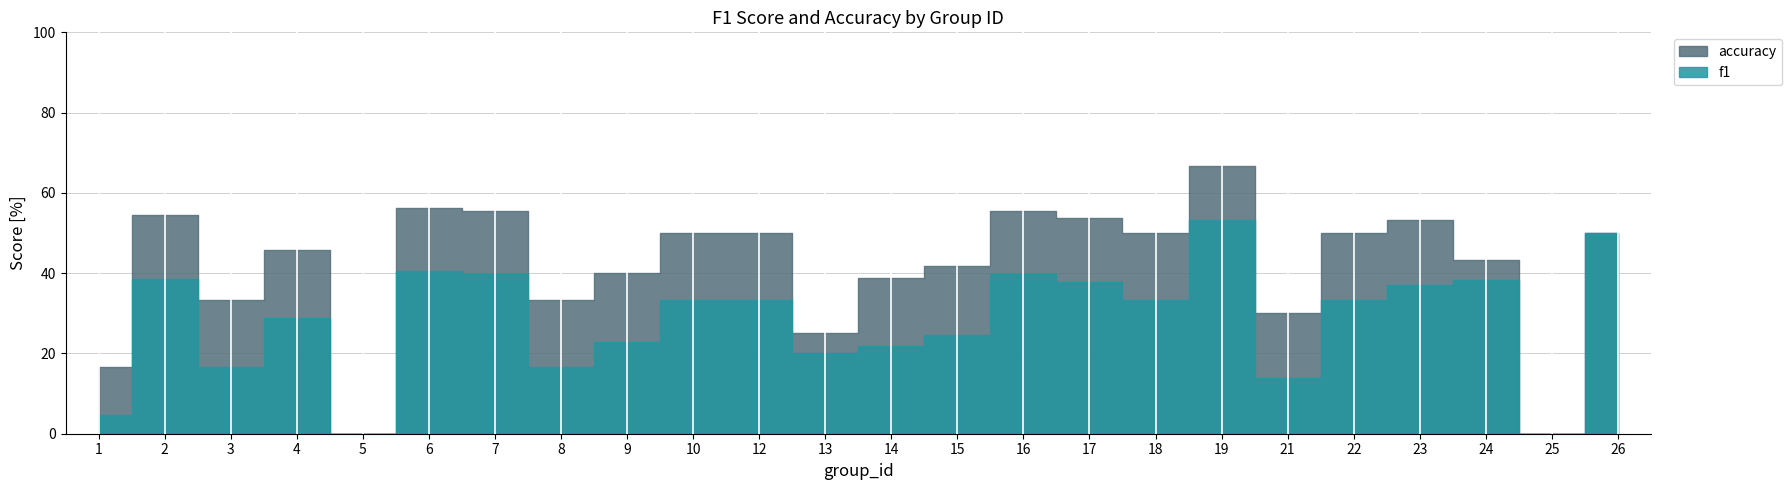

Between 6 and 21, which is larger?

6